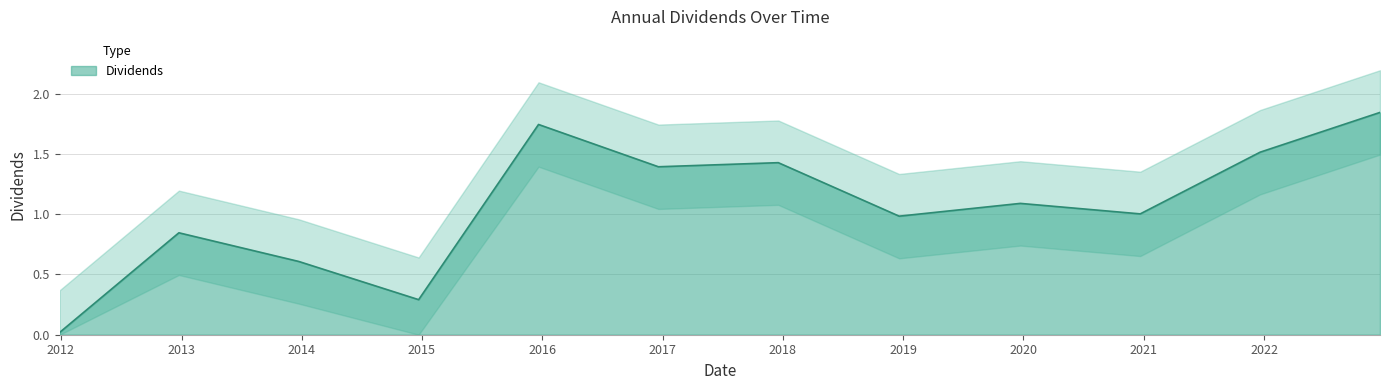

Reading left to right, what are all the values shown in this chart?

2011-12-28=0.0	2012-12-24=0.8	2013-12-23=0.6	2014-12-22=0.3	2015-12-21=1.7	2016-12-19=1.4	2017-12-18=1.4	2018-12-20=1.0	2019-12-23=1.1	2020-12-21=1.0	2021-12-20=1.5	2022-12-19=1.8